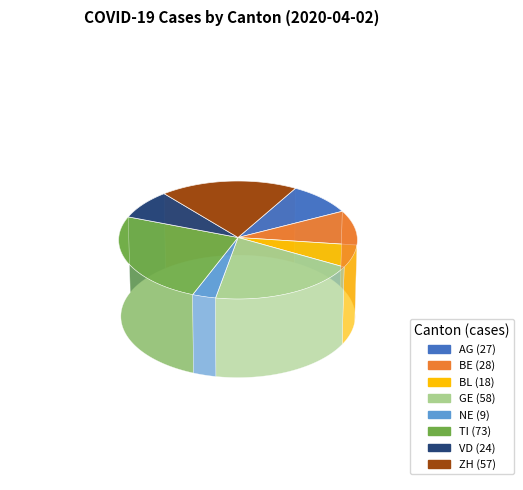

Is ZH the majority of the pie?

No